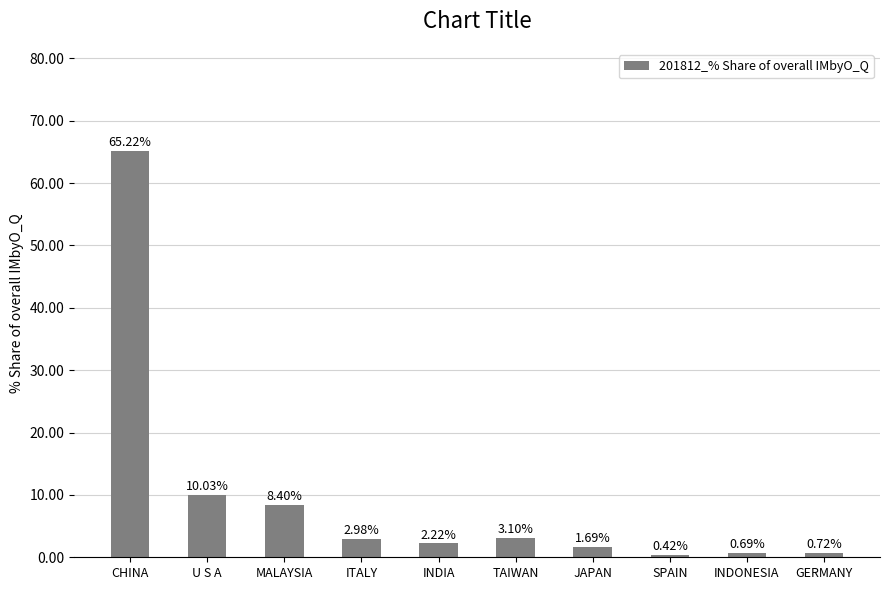

What is the difference between the values at ITALY and INDONESIA?

2.3